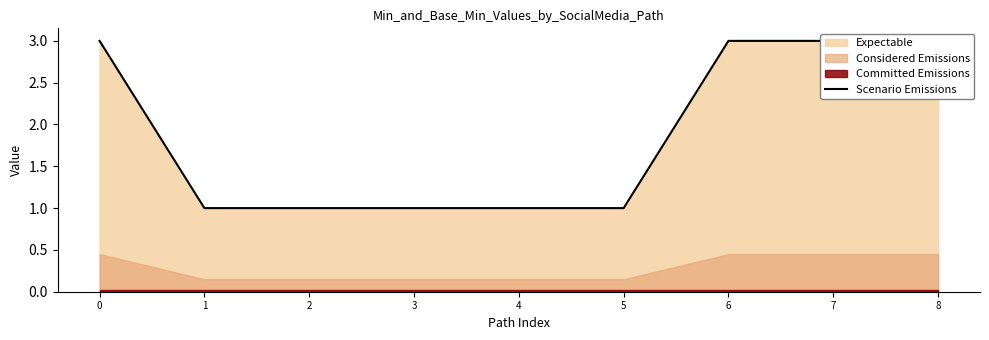

What is the value of the 3rd point from the left?

1